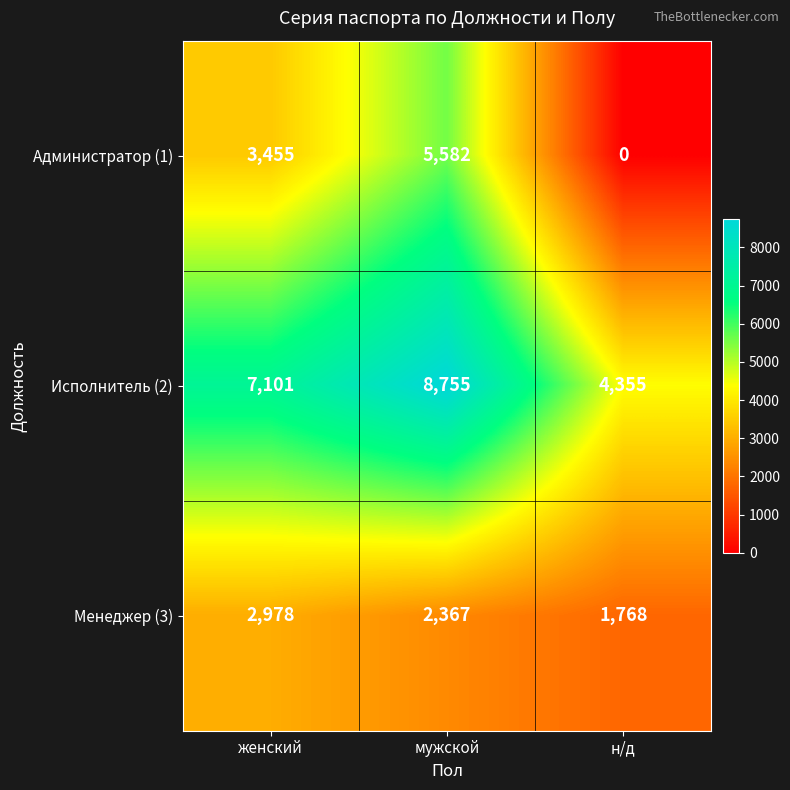

Between женский and н/д, which series saw the biggest shift?

Администратор (1)